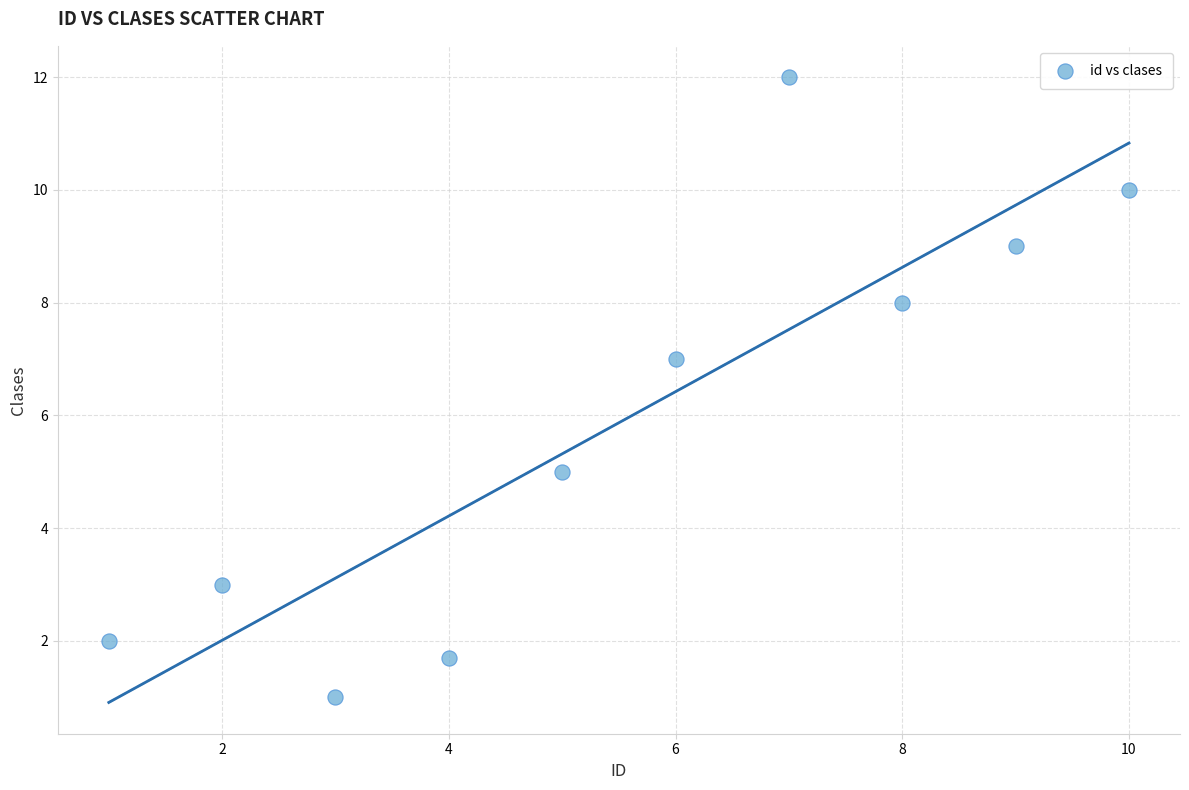

What is the average Y value?

5.9